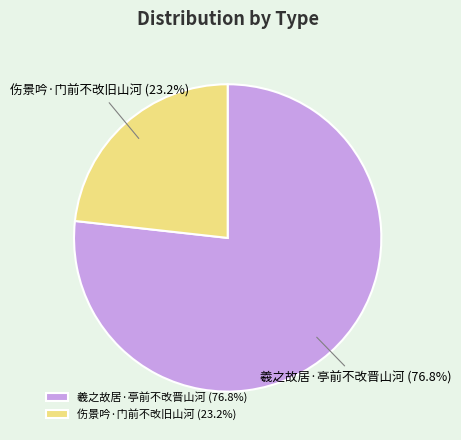

Which slice represents more than half of the pie?

羲之故居·亭前不改晋山河